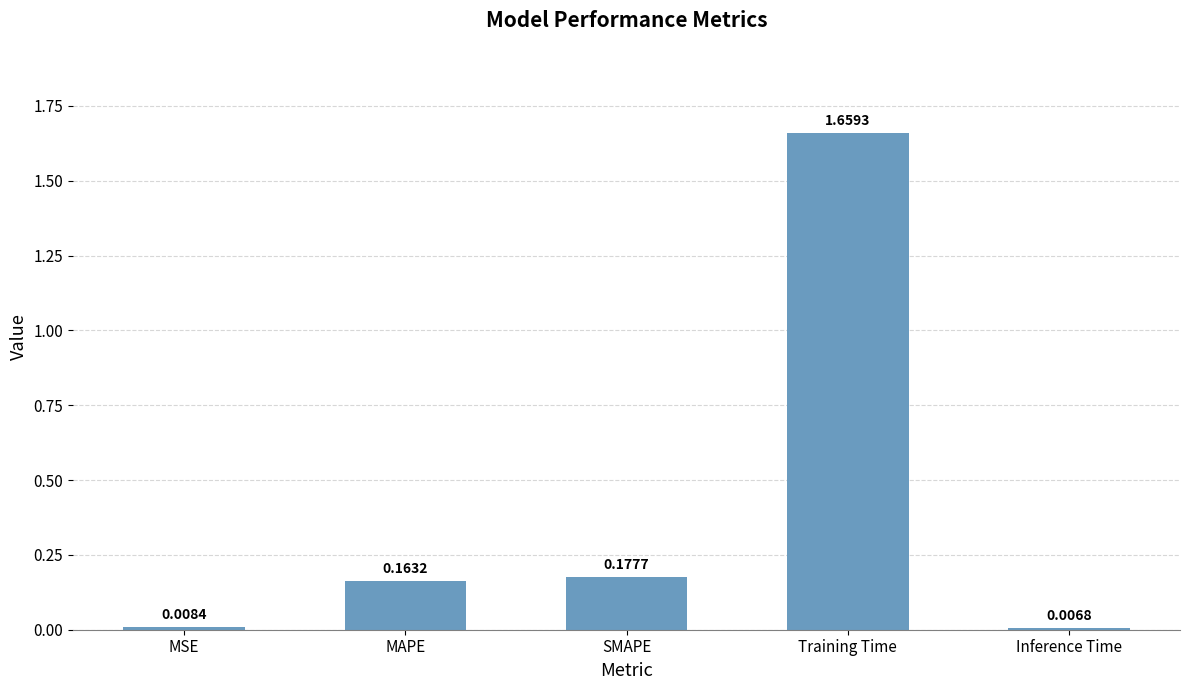

What is the change in value from MSE to SMAPE?

+0.2